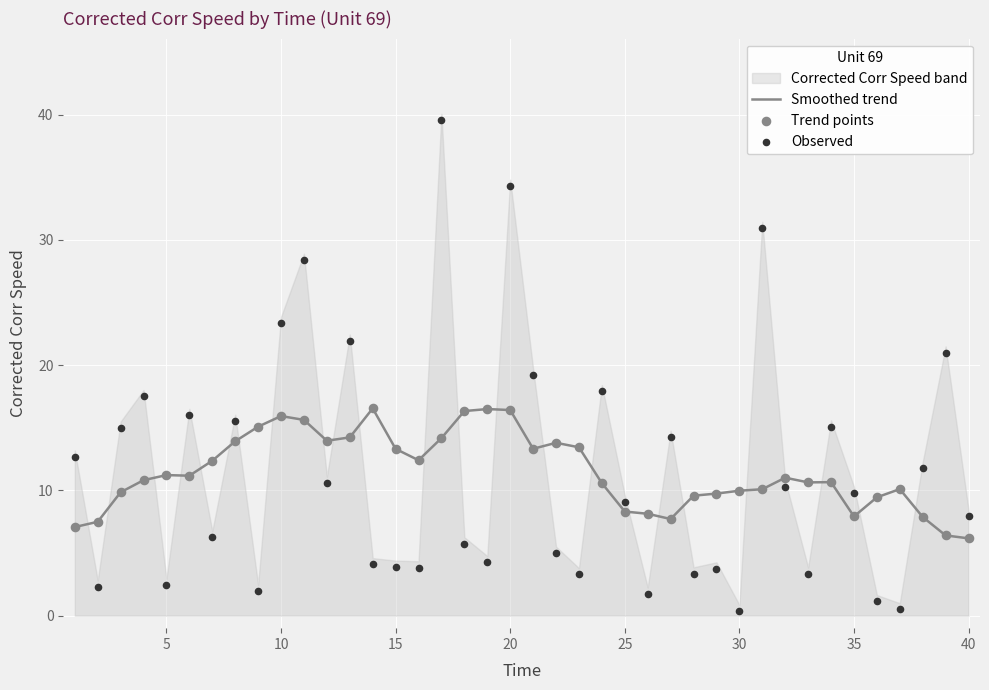

Is it true that Smoothed trend equals 28.0 at 20?

False